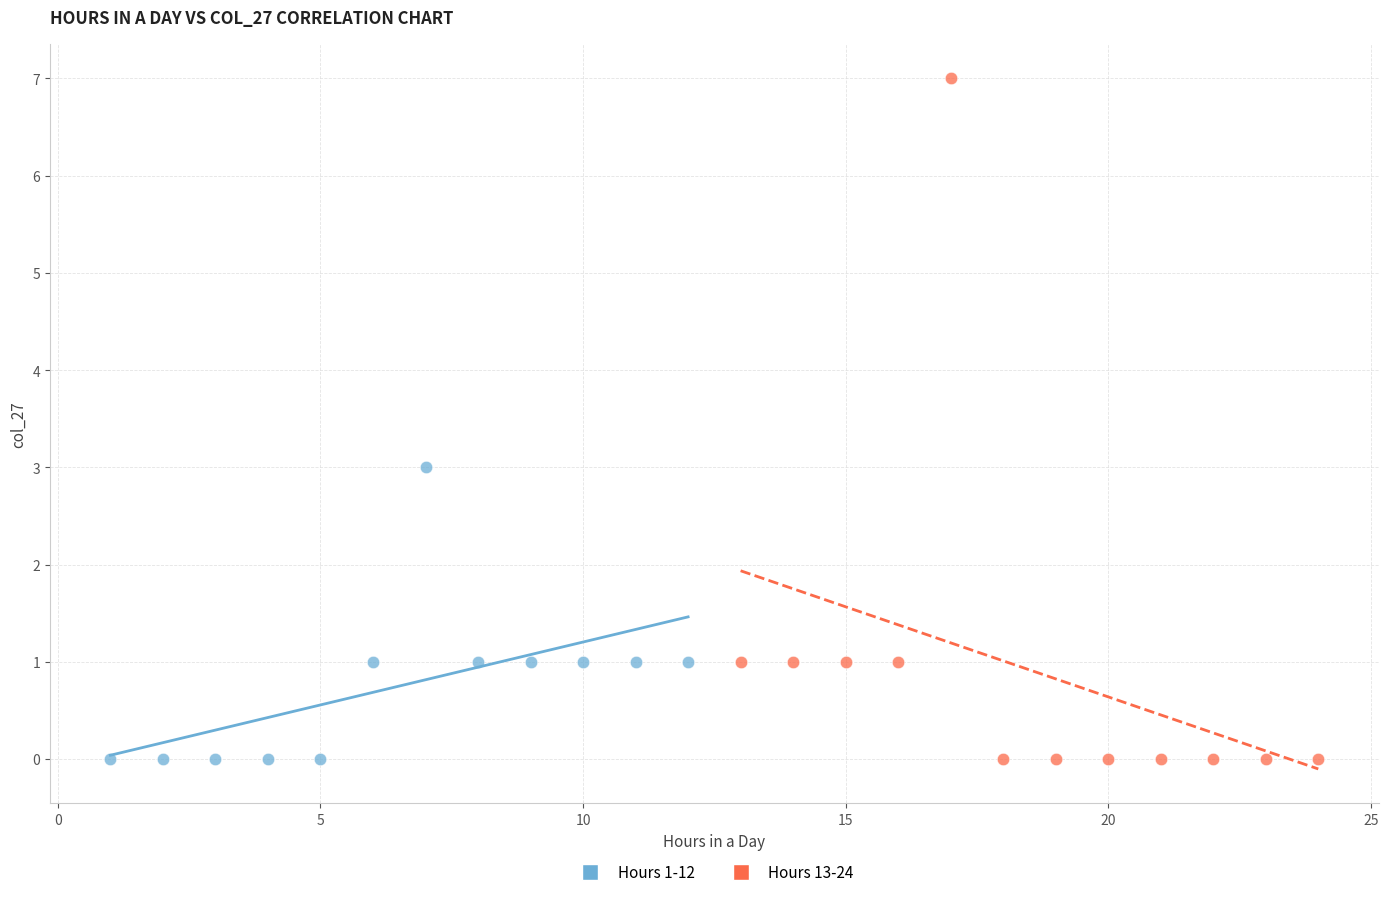

Which series reaches the maximum Y coordinate?

Hours 13-24